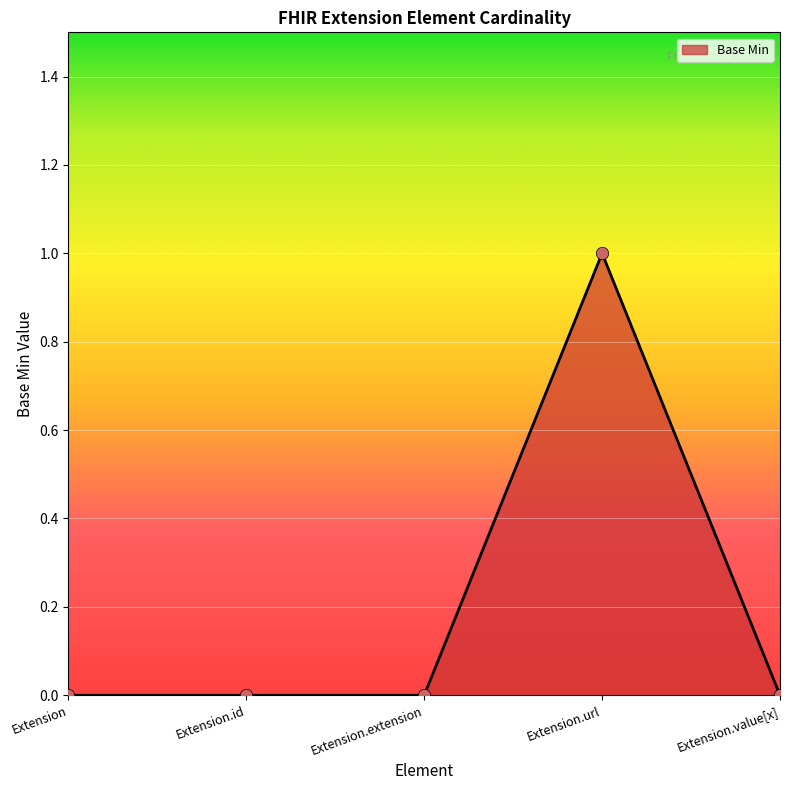

What is the change in value from Extension.extension to Extension.url?

+1